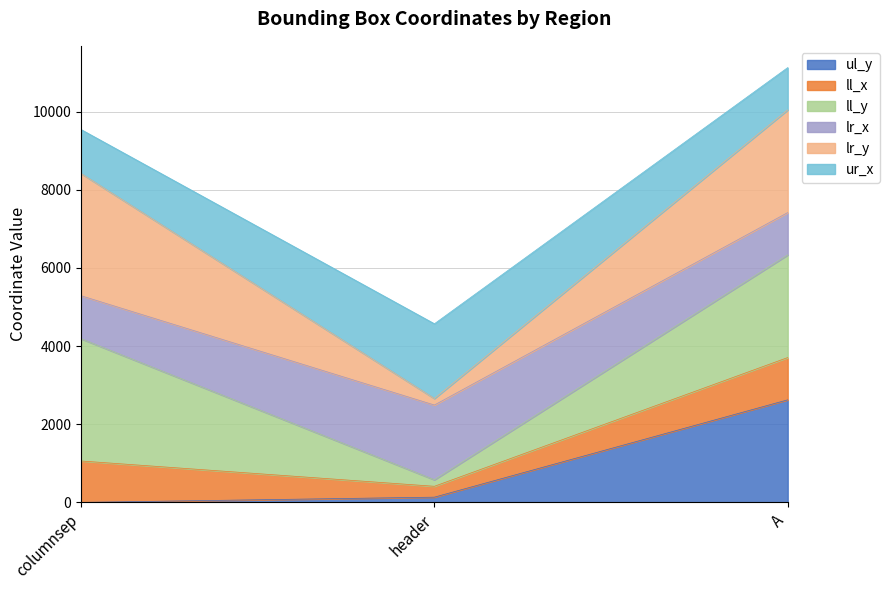

Does the chart display data point markers on the line(s)?

No